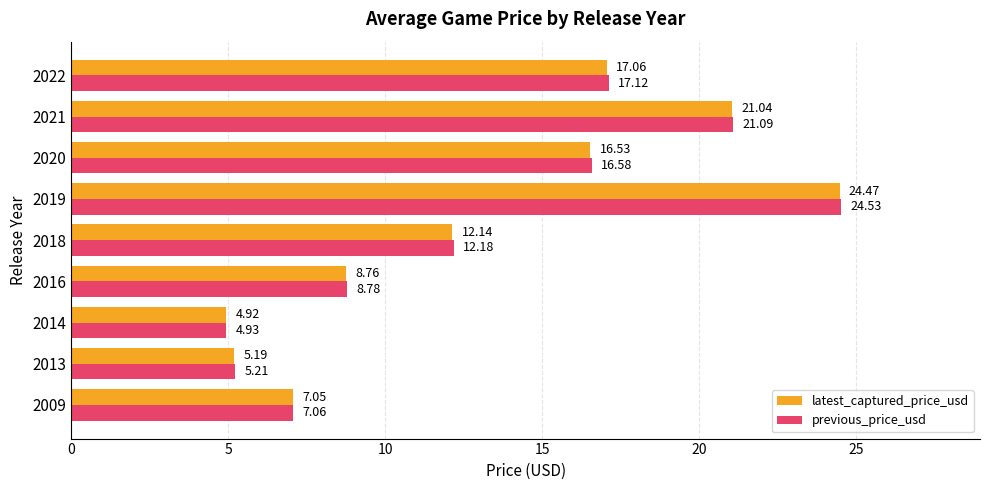

Which series has the largest range (max minus min)?

previous_price_usd